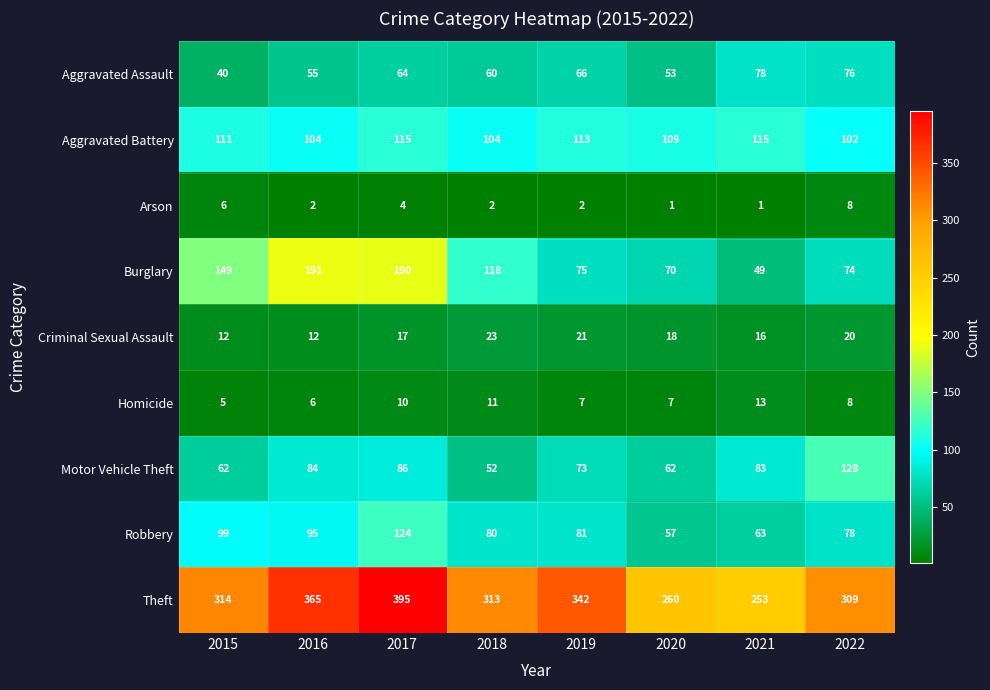

Which series has the largest total across all categories?

Theft